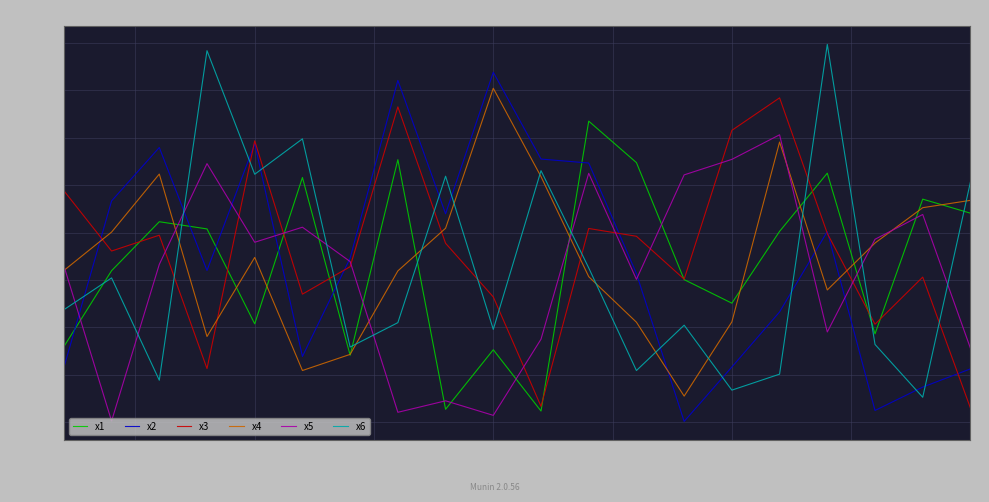

What are all the series names shown in the legend?

x1, x2, x3, x4, x5, x6